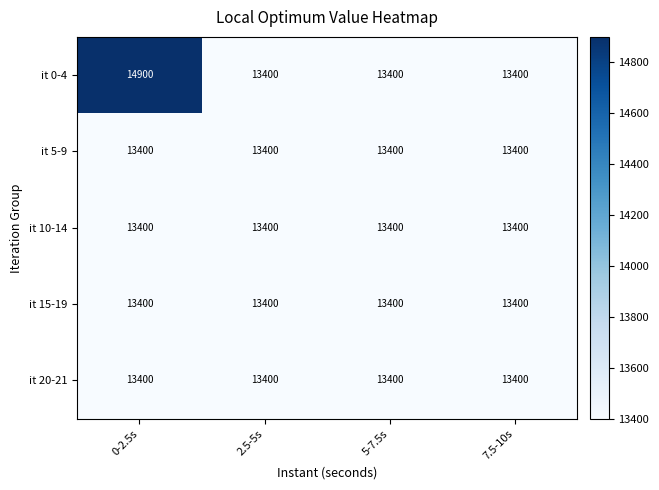

Is it true that it 15-19 equals 19504 at 0-2.5s?

False